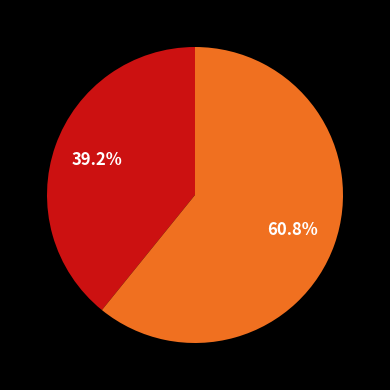

Is there any slice that represents more than half of the pie?

Yes